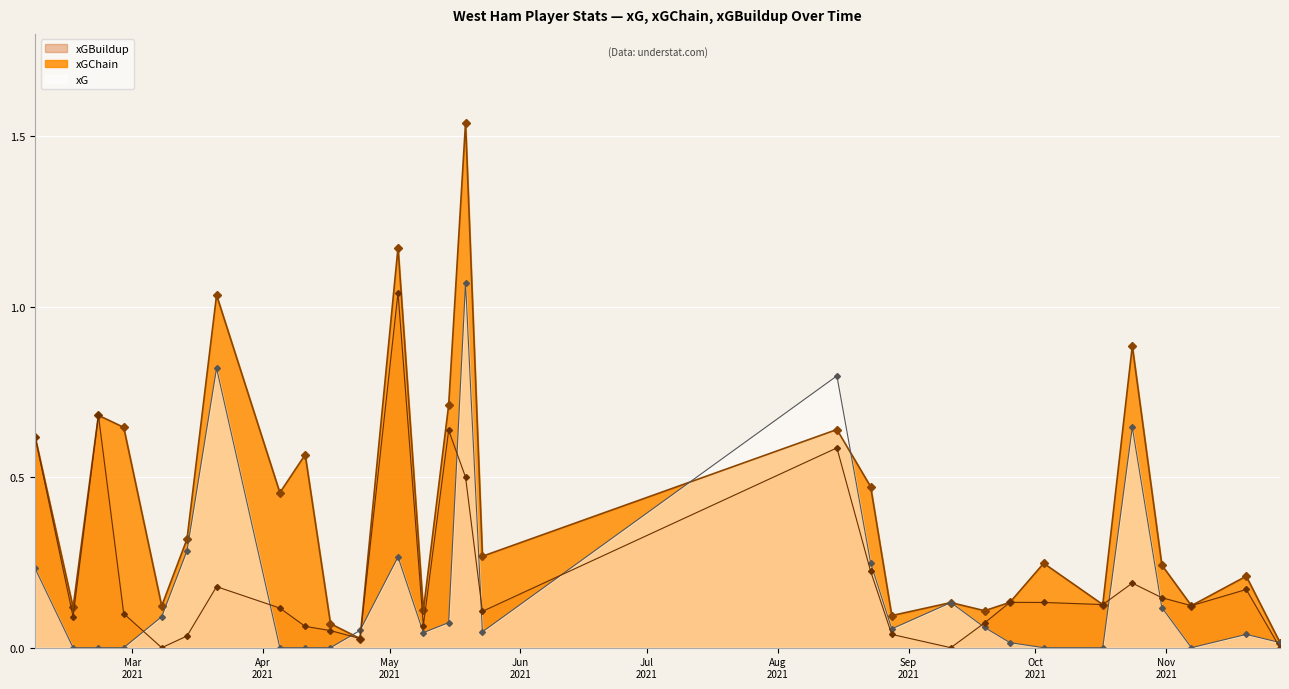

Which label corresponds to the largest value in the chart?

2021-05-19